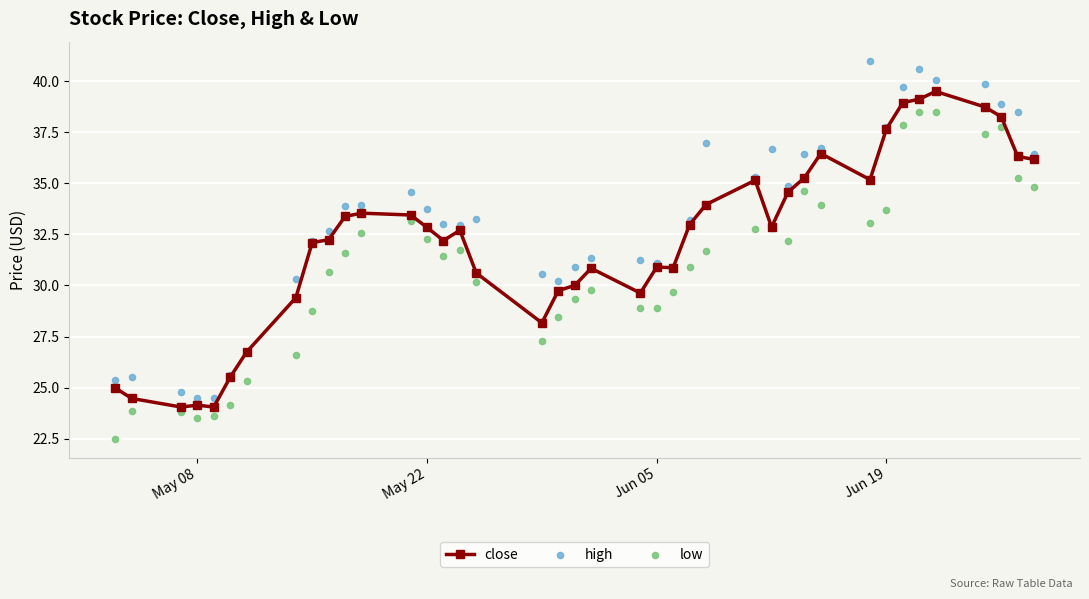

What are all the series names shown in the legend?

close, high, low